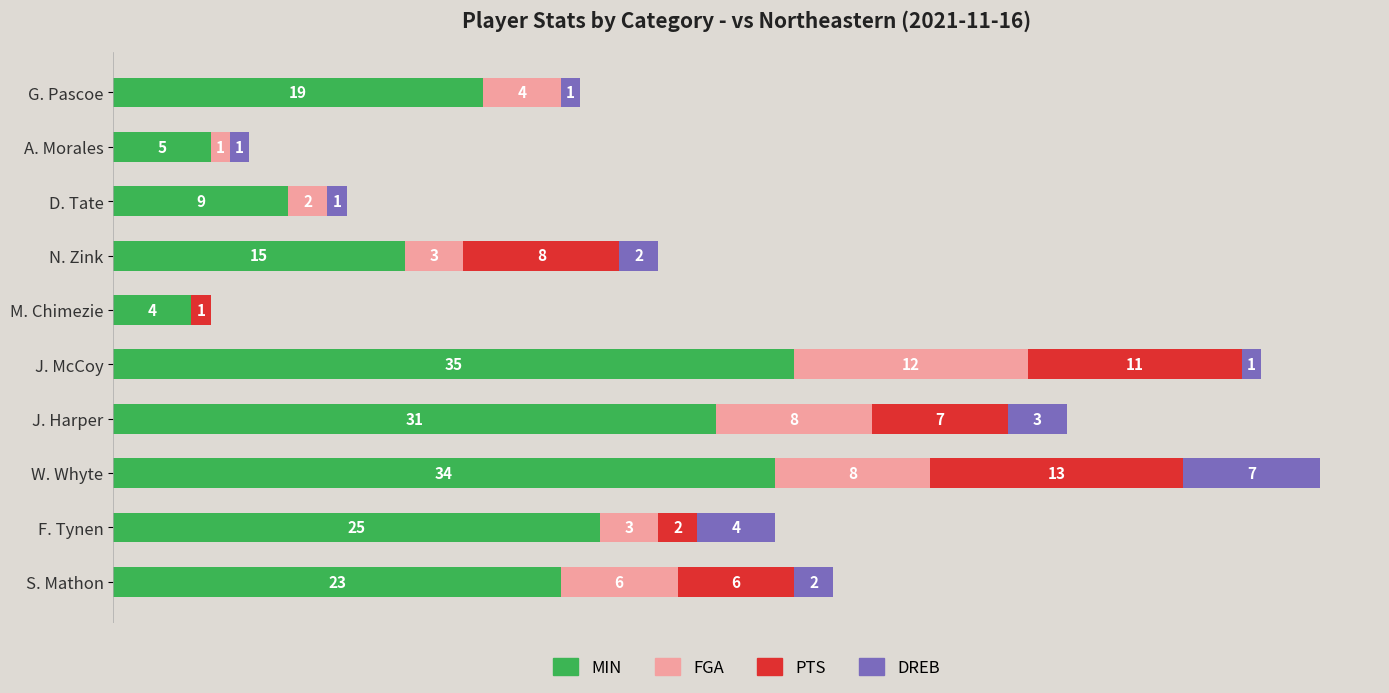

What are all the series names shown in the legend?

MIN, FGA, PTS, DREB